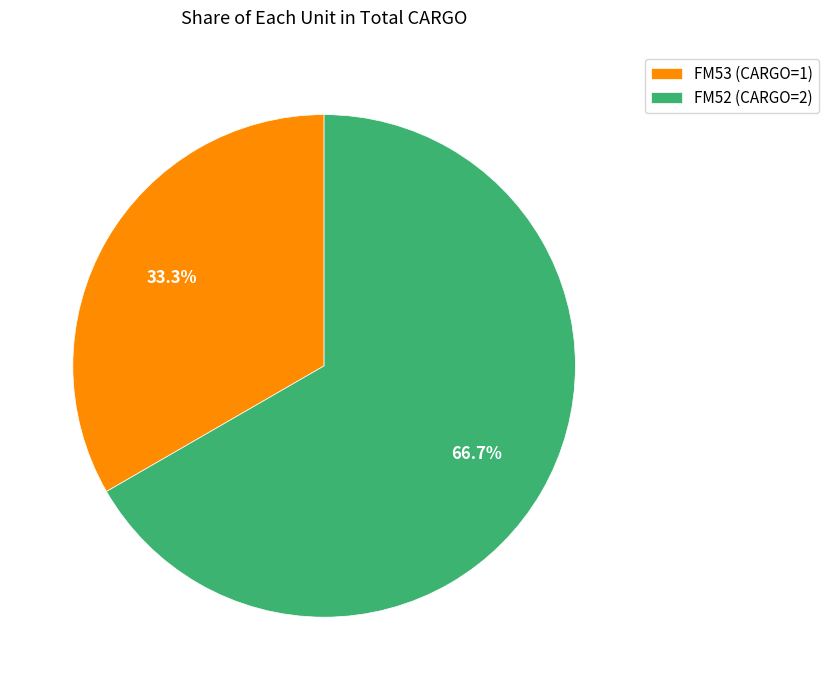

How many segments does this pie chart have?

2